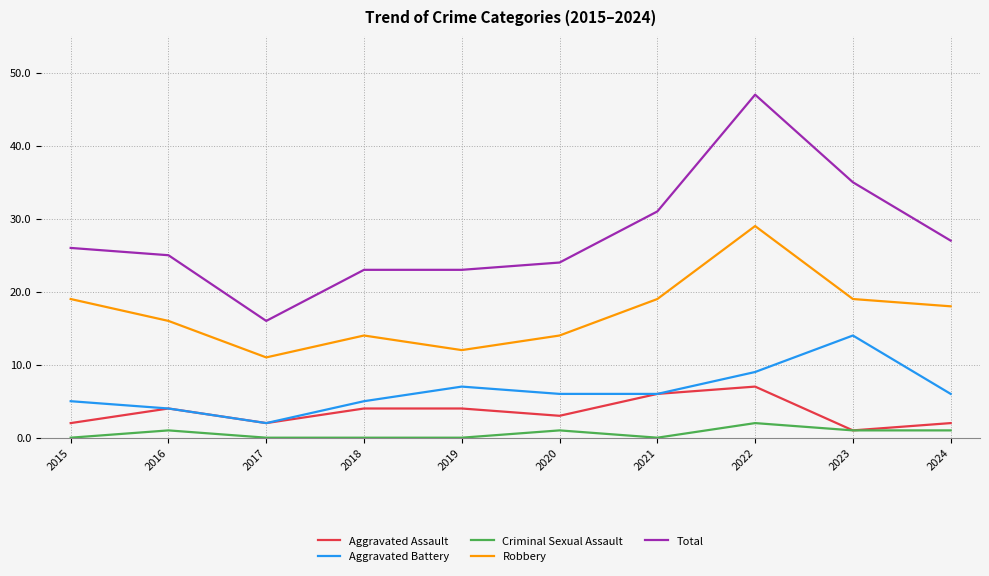

Reading left to right, list all the values displayed in this chart.

Aggravated Assault: 2015=2	2016=4	2017=2	2018=4	2019=4	2020=3	2021=6	2022=7	2023=1	2024=2
Aggravated Battery: 2015=5	2016=4	2017=2	2018=5	2019=7	2020=6	2021=6	2022=9	2023=14	2024=6
Criminal Sexual Assault: 2015=0	2016=1	2017=0	2018=0	2019=0	2020=1	2021=0	2022=2	2023=1	2024=1
Robbery: 2015=19	2016=16	2017=11	2018=14	2019=12	2020=14	2021=19	2022=29	2023=19	2024=18
Total: 2015=26	2016=25	2017=16	2018=23	2019=23	2020=24	2021=31	2022=47	2023=35	2024=27